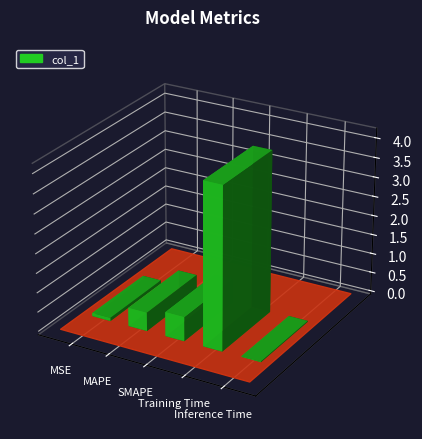

What position from the left is Inference Time?

5